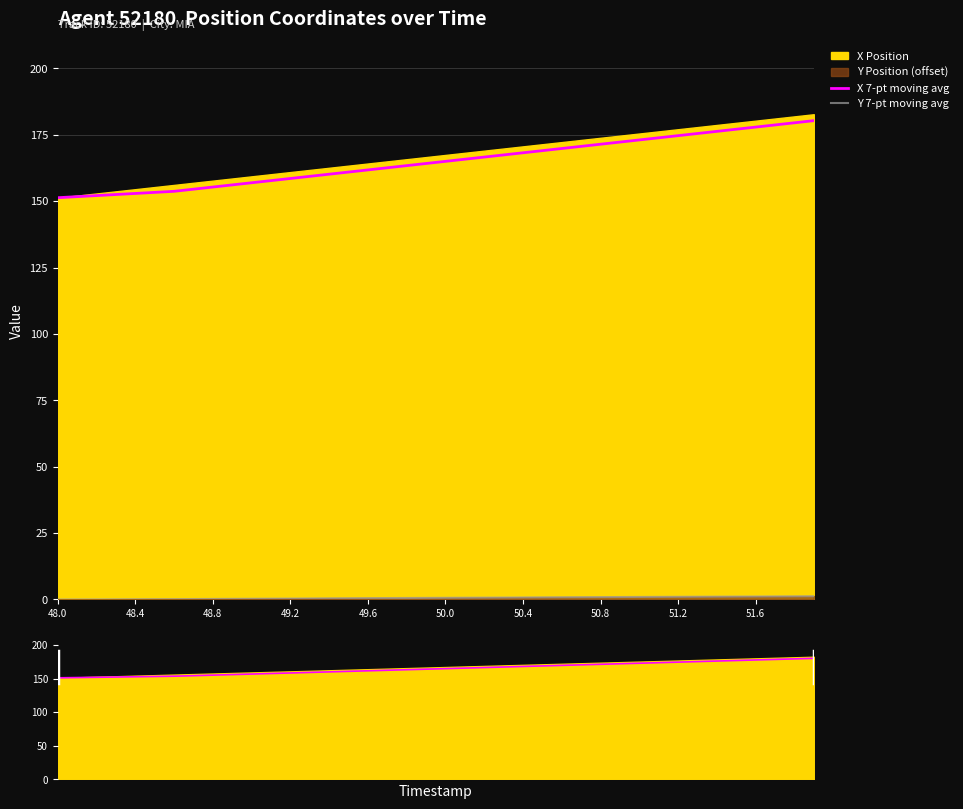

Is the value of X 7-pt moving avg at 19 greater than the value of Y 7-pt moving avg at 31?

Yes